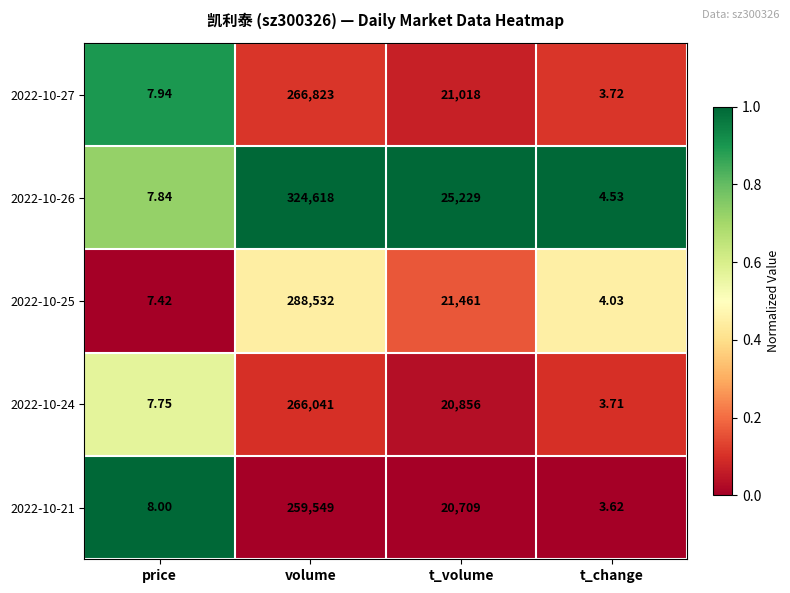

At which label is 2022-10-21 closest to 129776?

t_volume